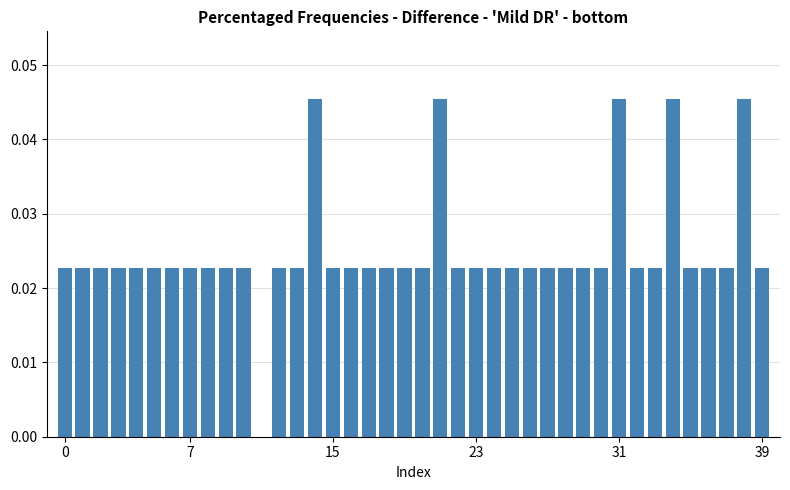

What is the sum of all values?

1.0